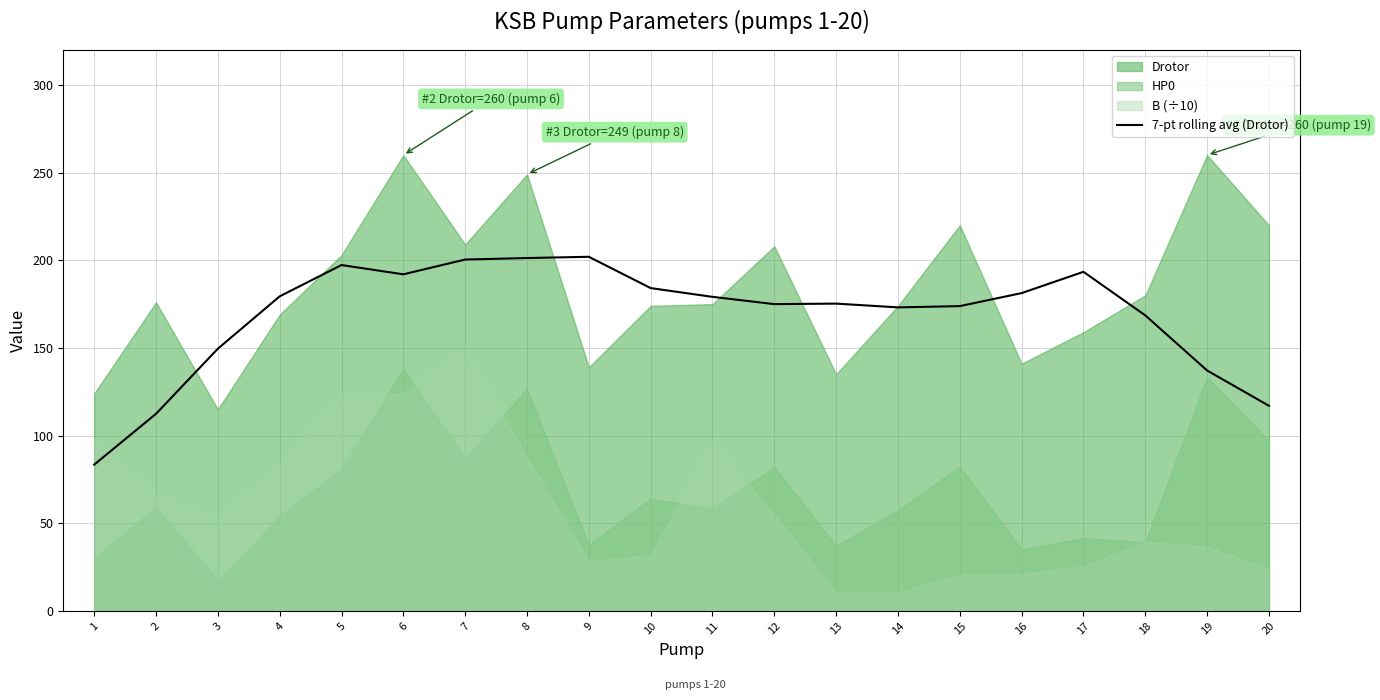

What is the sum of the values at 18 and 11?

347.7